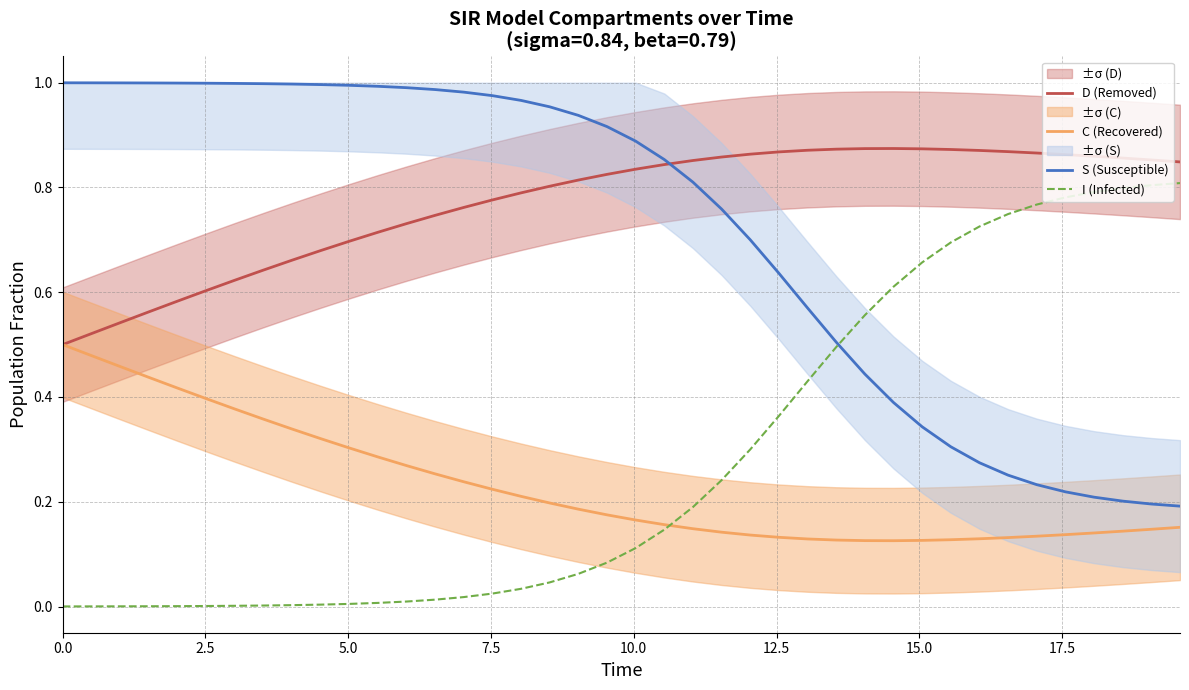

What is the label of the 7th point from the left?

15.0